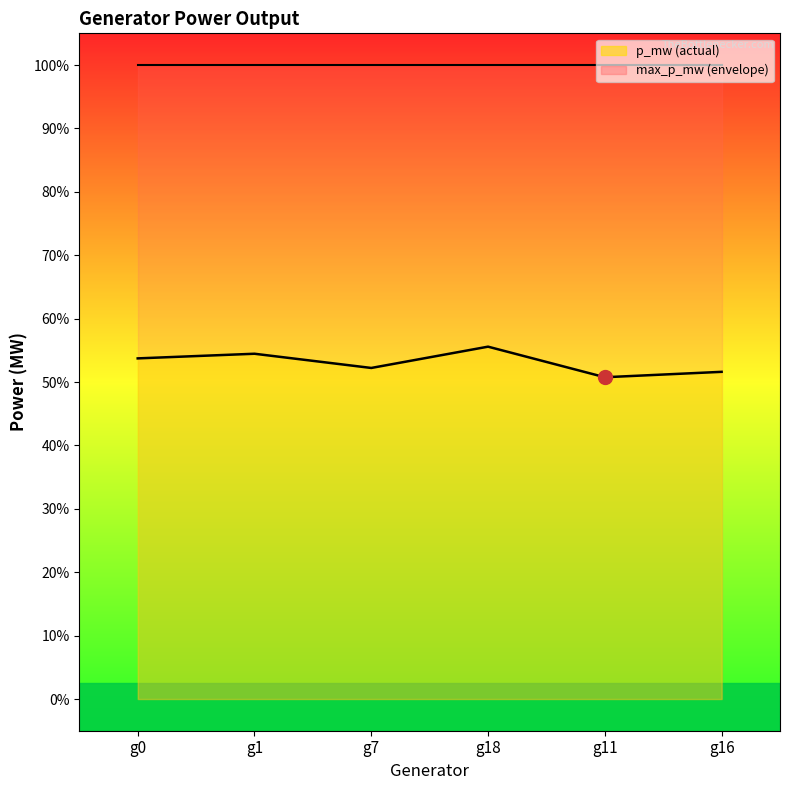

List the series in order of their overall mean, highest first.

max_p_mw, p_mw